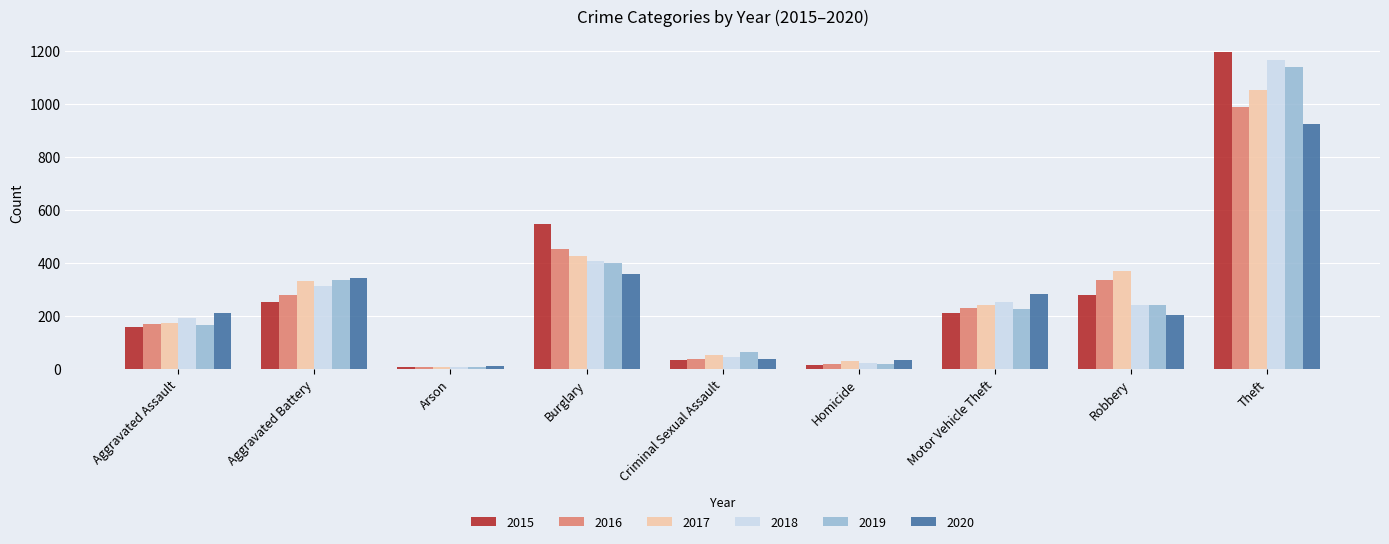

True or false: 2020 has a value of 77 at Robbery.

False